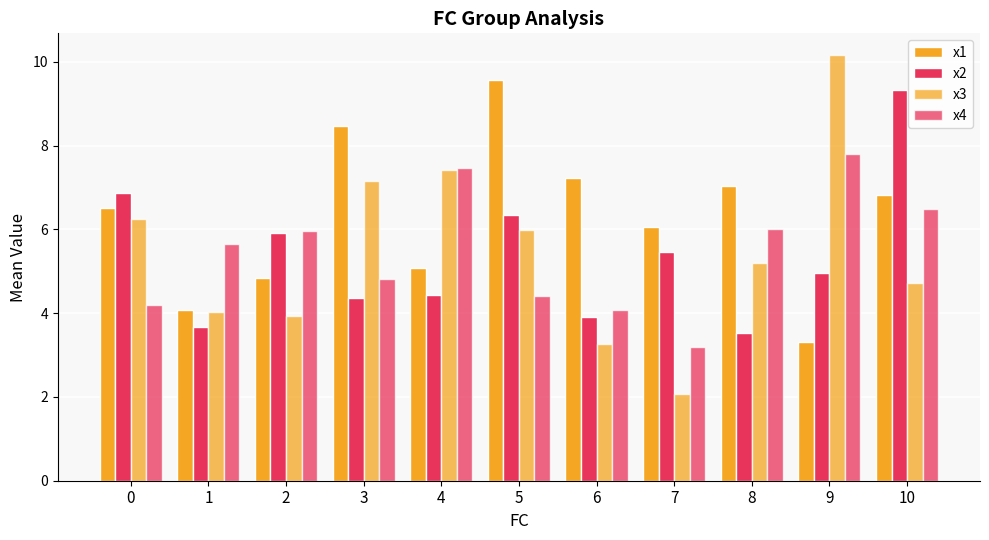

Count the number of data series in this chart.

4